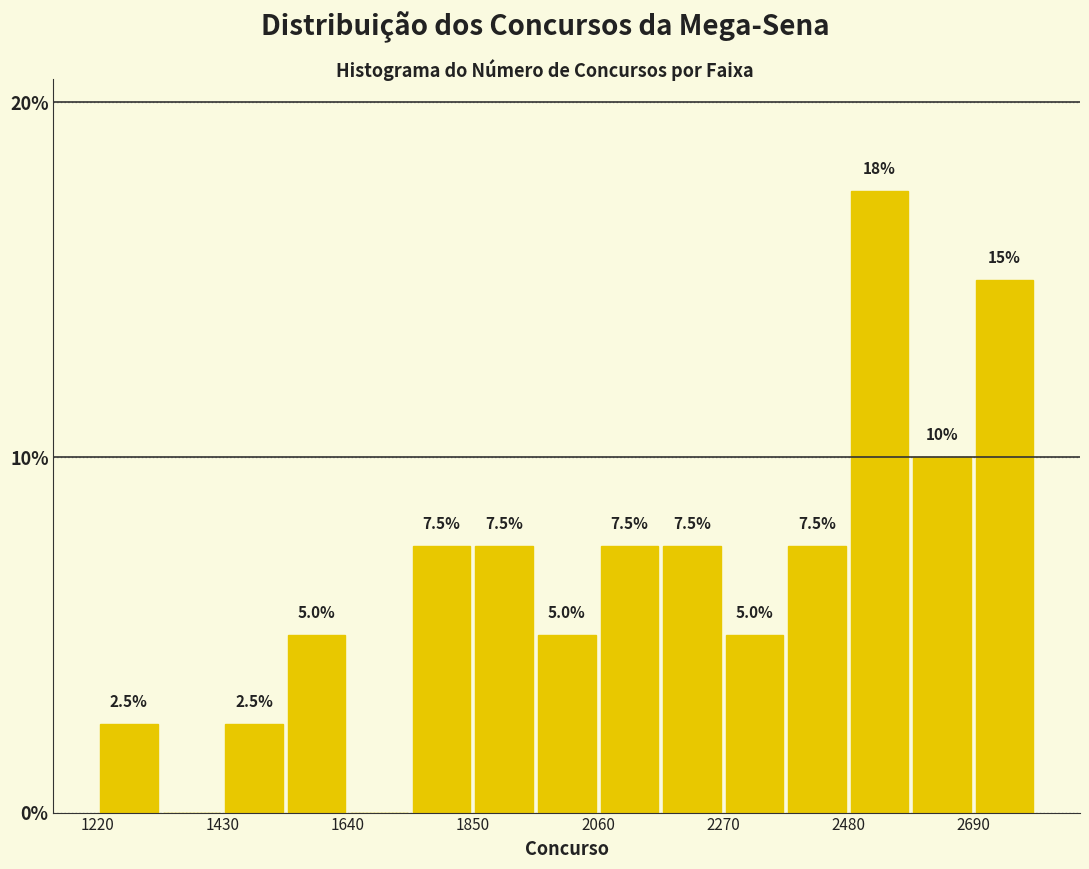

Around what value on the x-axis is the tallest bar? Give the approximate position of its centre, as read against the axis.

2550